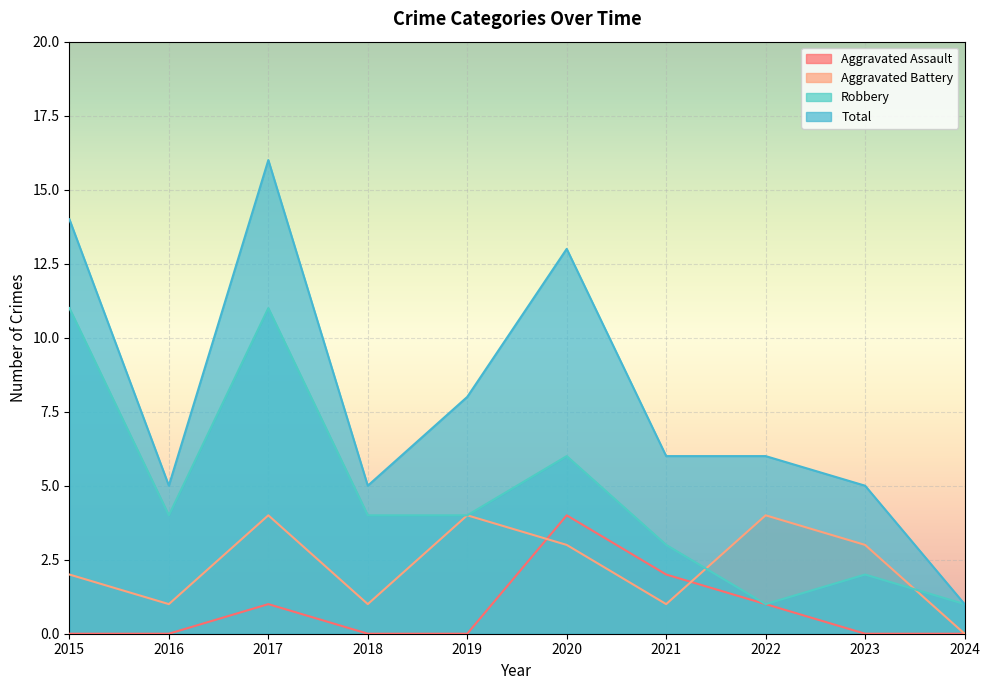

How many values in the Aggravated Battery series exceed 3?

3